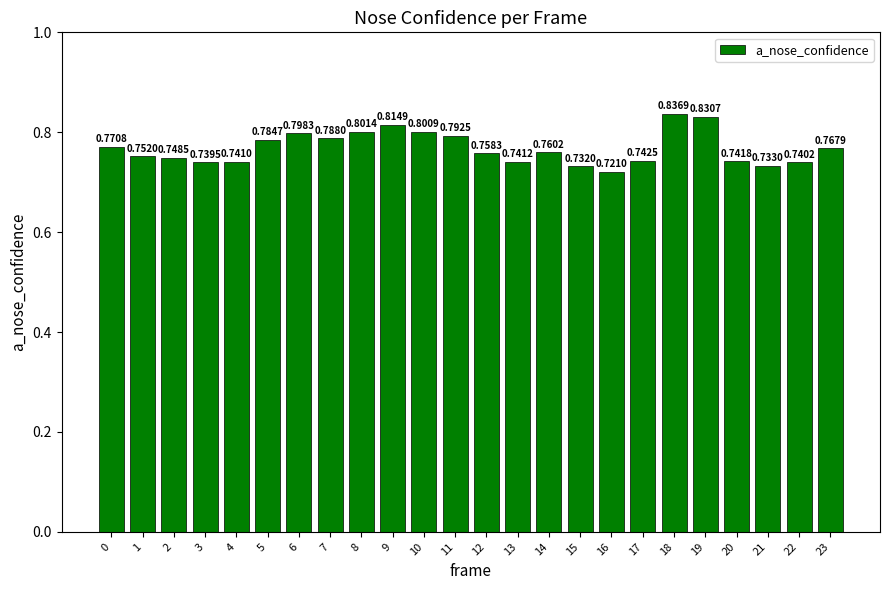

At which label is the value closest to 0?

16